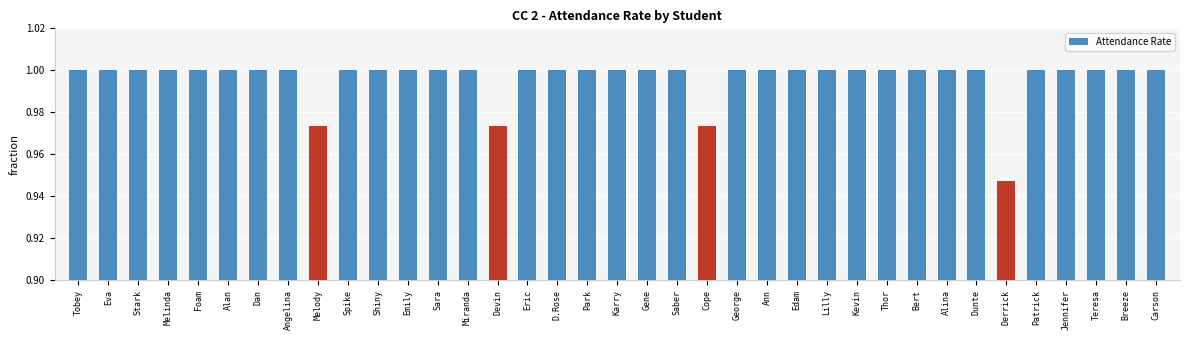

Which category has the lowest value across all series?

Derrick